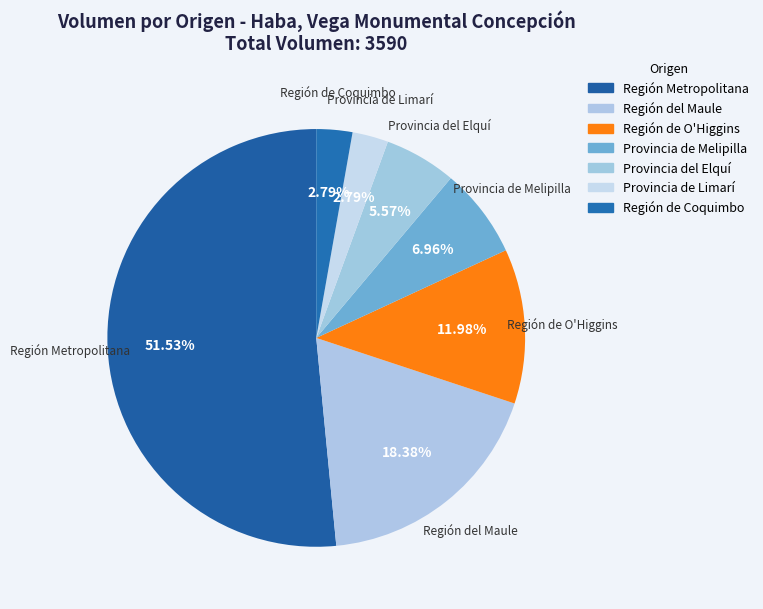

To the nearest percent, what percentage of the pie is Región Metropolitana?

52%